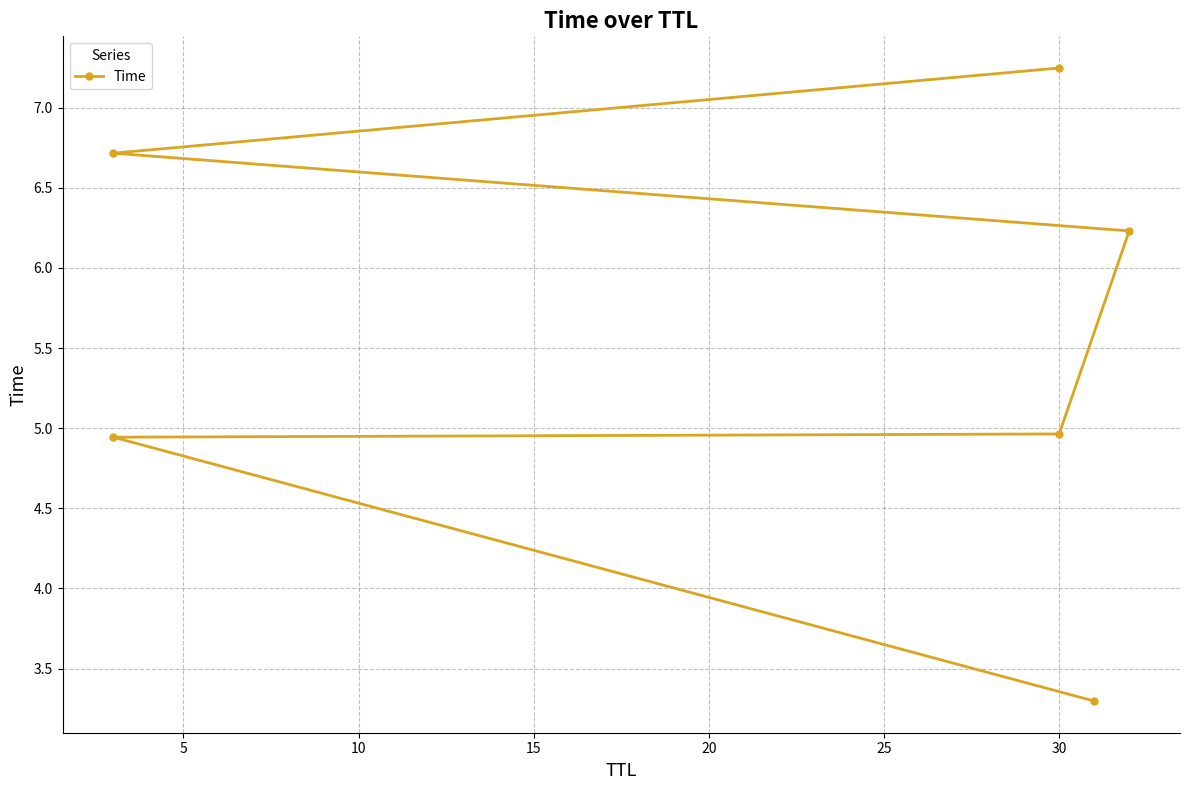

Which has a higher value, 20 or 5?

20